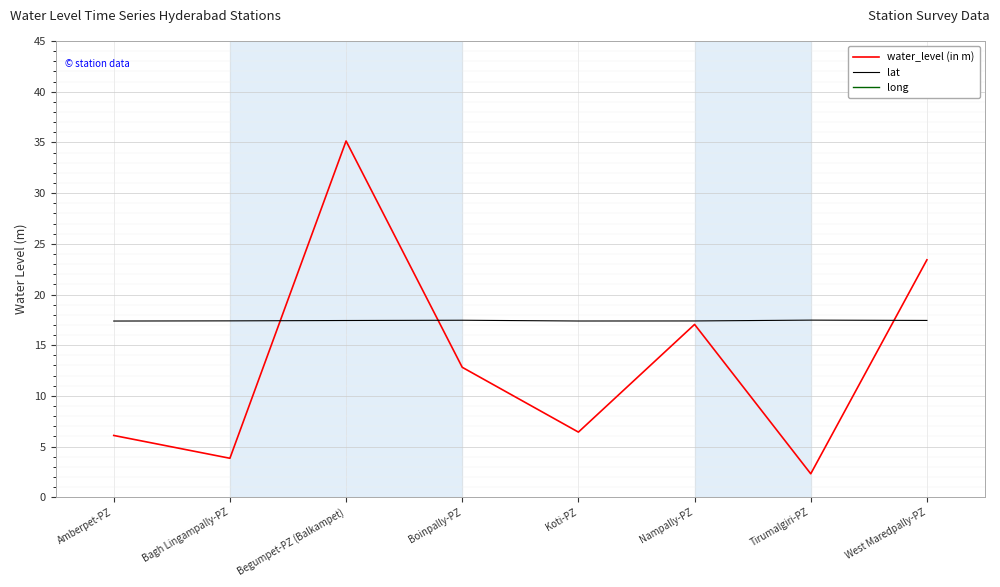

How many lines are shown in the chart?

3